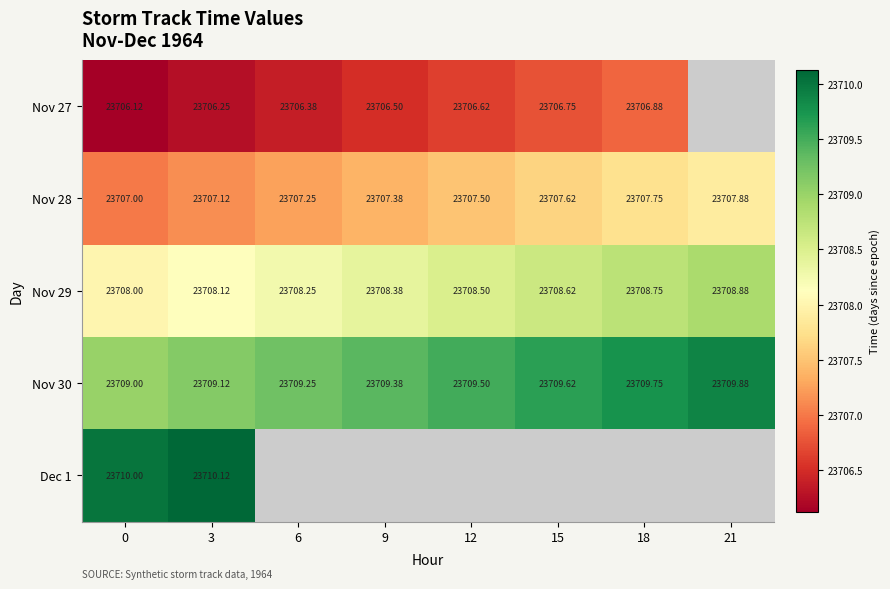

Is the value of Nov 30 at 3 greater than the value of Nov 29 at 15?

Yes